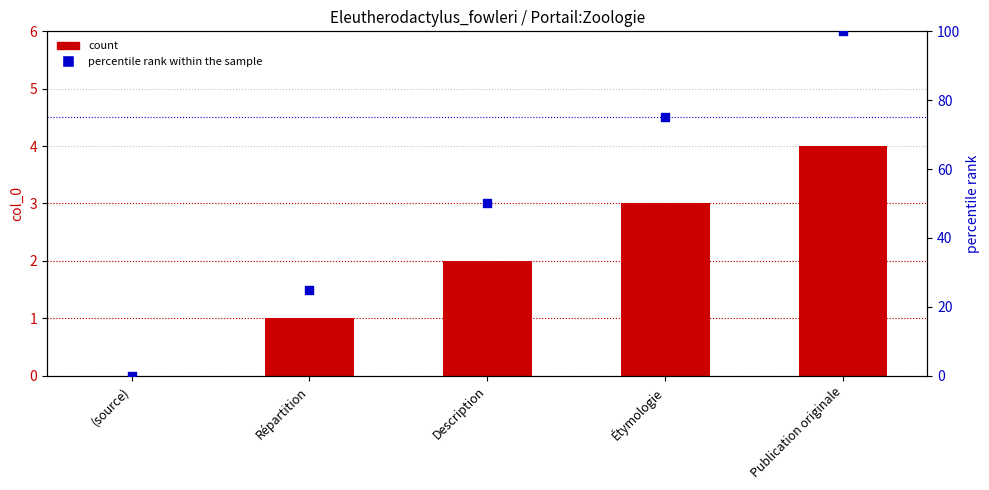

Which series contains the lowest Y value?

col_0